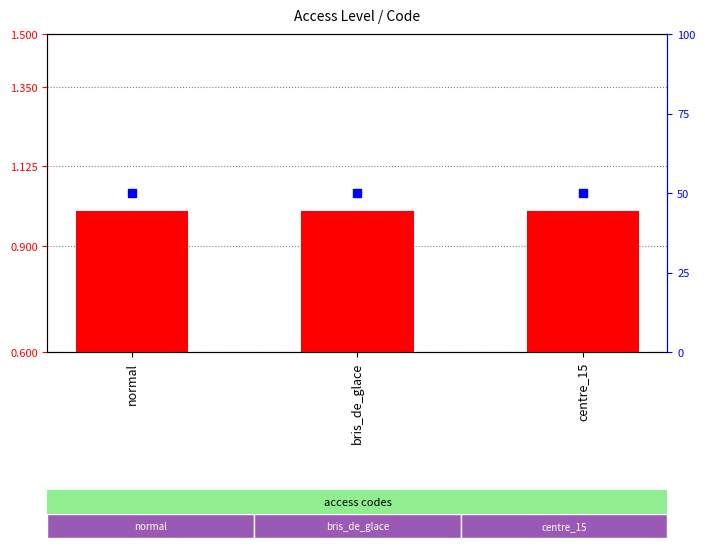

At how many categories does at least one series exceed 34?

3